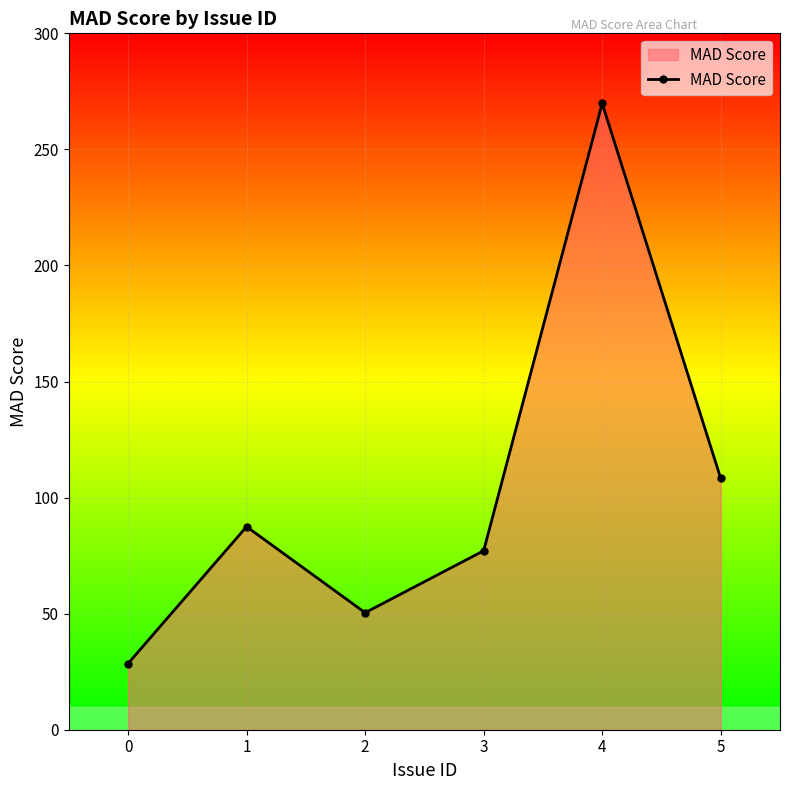

Where is the first local minimum?

2